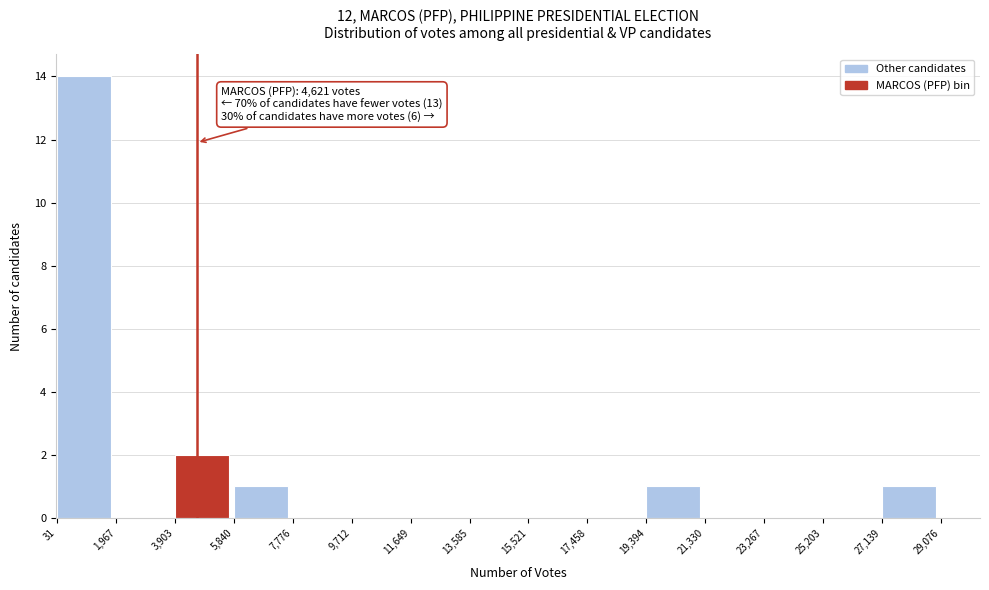

Which range on the x-axis has the tallest bar?

31 to 1,967